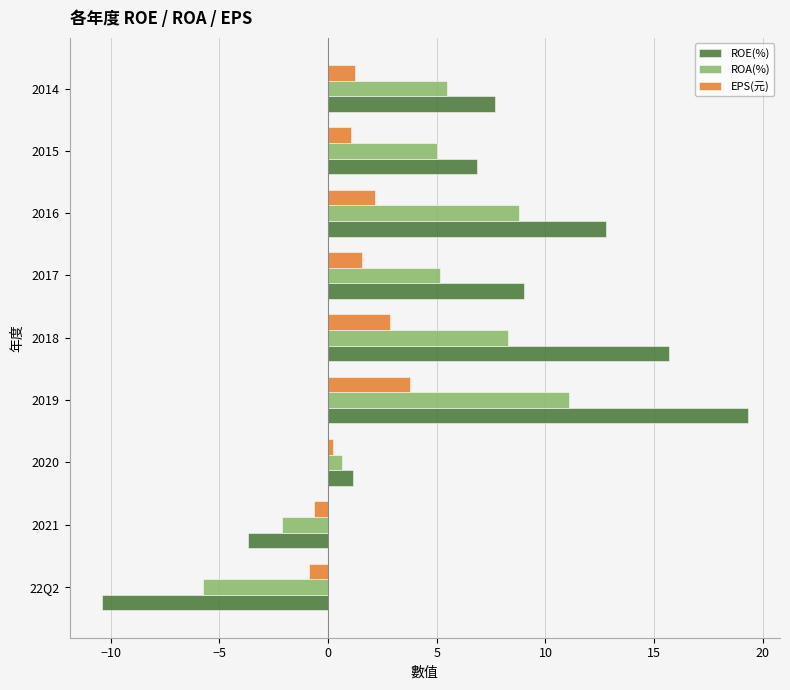

How many categories are shown in the chart?

9